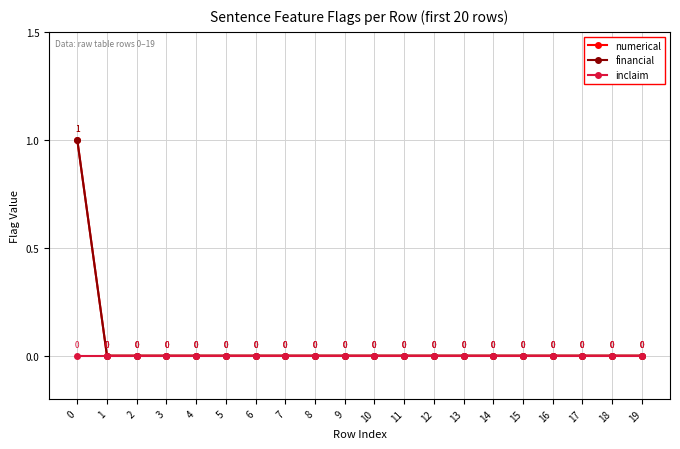

Reading right to left, list all the values displayed in this chart.

numerical: 19=0	18=0	17=0	16=0	15=0	14=0	13=0	12=0	11=0	10=0	9=0	8=0	7=0	6=0	5=0	4=0	3=0	2=0	1=0	0=1
financial: 19=0	18=0	17=0	16=0	15=0	14=0	13=0	12=0	11=0	10=0	9=0	8=0	7=0	6=0	5=0	4=0	3=0	2=0	1=0	0=1
inclaim: 19=0	18=0	17=0	16=0	15=0	14=0	13=0	12=0	11=0	10=0	9=0	8=0	7=0	6=0	5=0	4=0	3=0	2=0	1=0	0=0